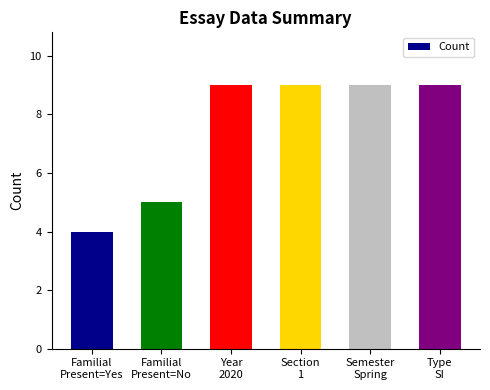

Count the number of data series in this chart.

1